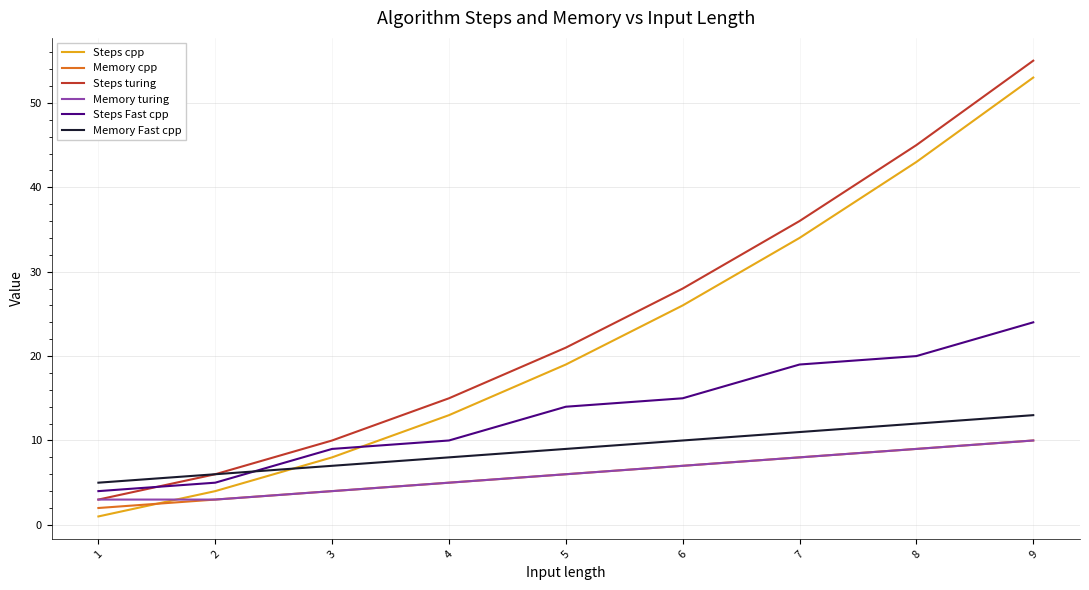

The value of Steps cpp at 2 is 4. True or false?

True